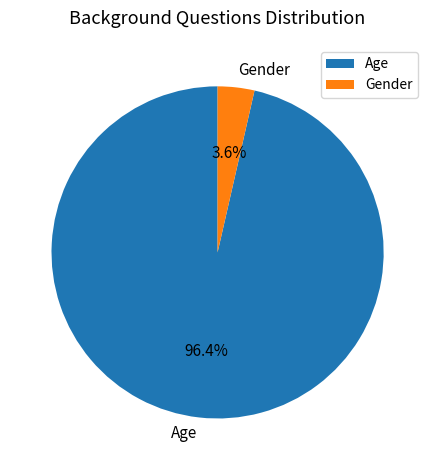

Which slice is the smallest?

Gender